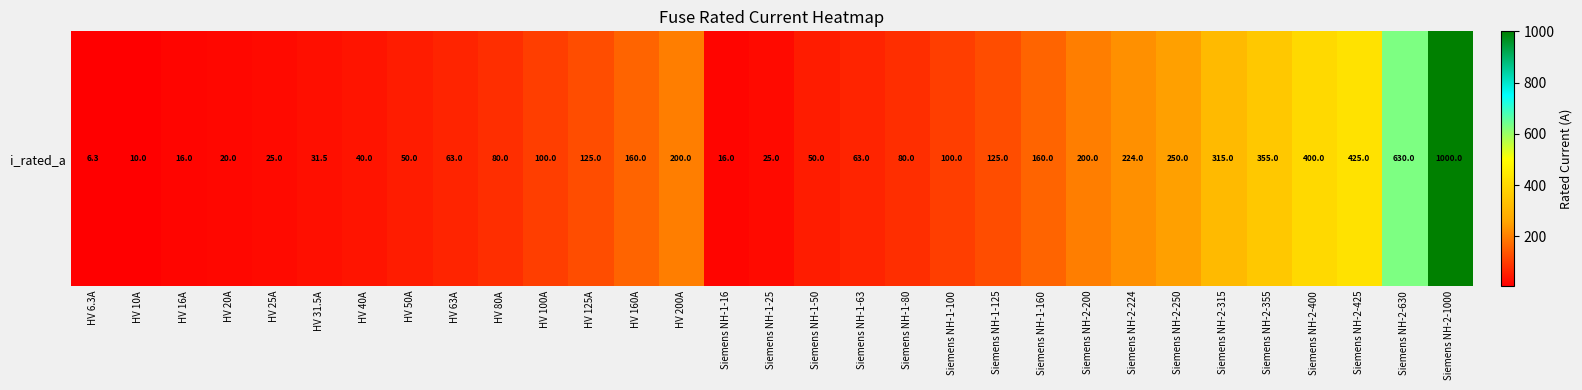

What is the ratio of the value at Siemens NH-2-200 to the value at Siemens NH-2-425?

0.5